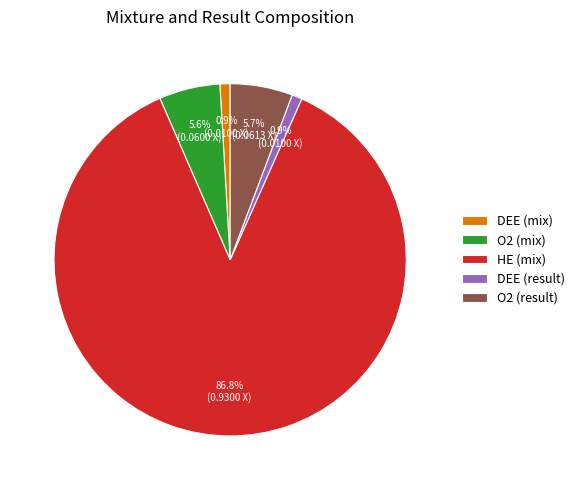

What percentage is NOT represented by O2 (mix)?

94.4%